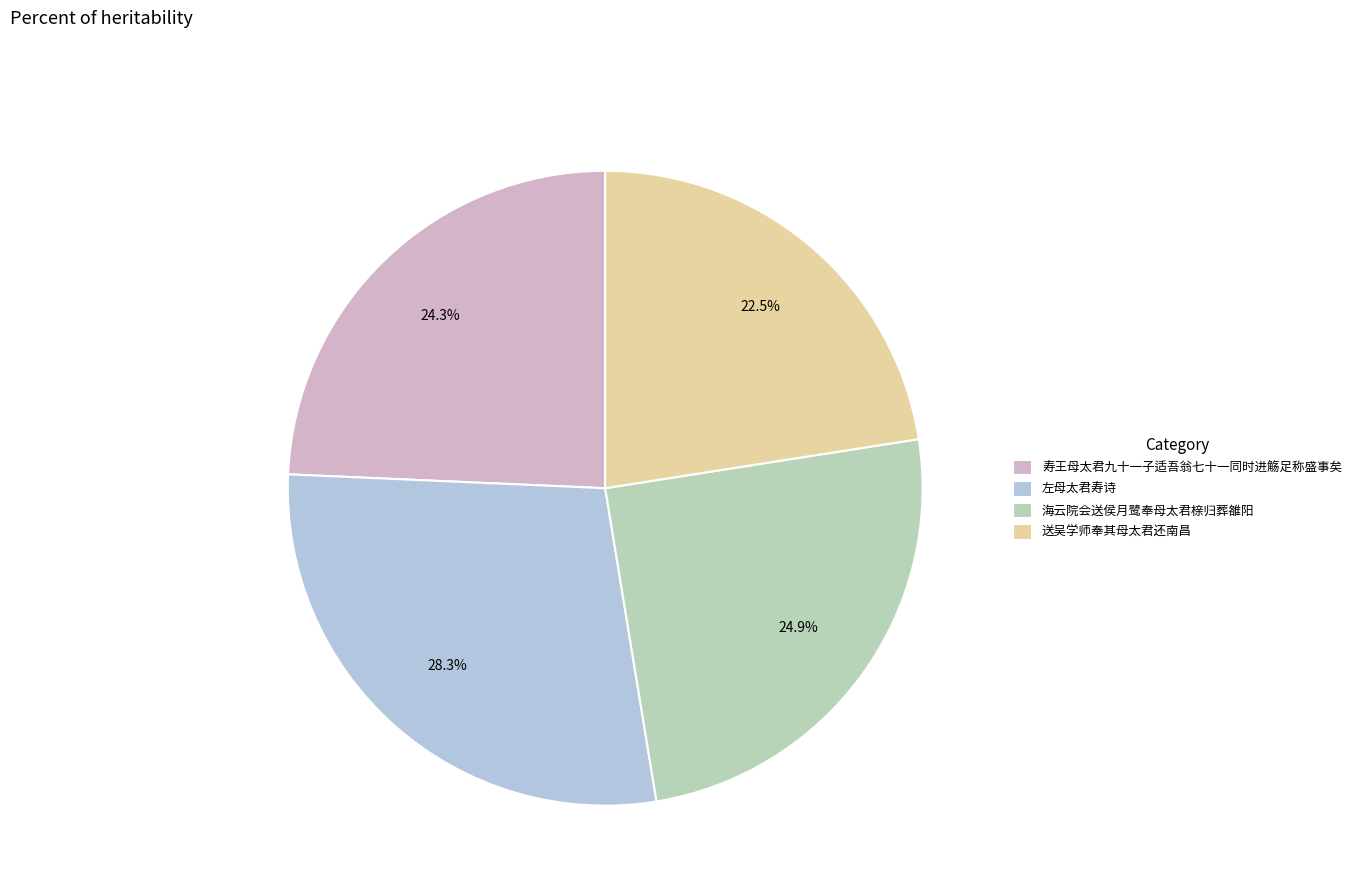

True or false: 送吴学师奉其母太君还南昌 accounts for 36% of the total.

False